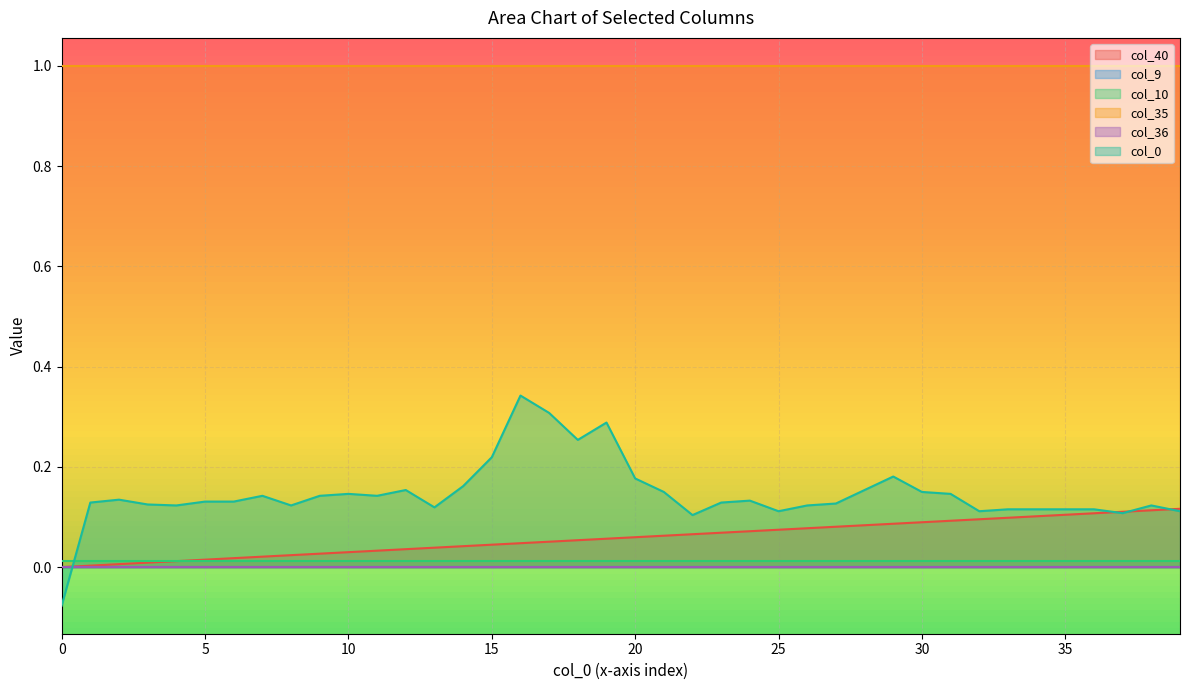

Reading left to right, transcribe all the data shown in this chart.

col_40: 0=0.0	1=0.0	2=0.0	3=0.0	4=0.0	5=0.0	6=0.0	7=0.0	8=0.0	9=0.0	10=0.0	11=0.0	12=0.0	13=0.0	14=0.0	15=0.0	16=0.0	17=0.1	18=0.1	19=0.1	20=0.1	21=0.1	22=0.1	23=0.1	24=0.1	25=0.1	26=0.1	27=0.1	28=0.1	29=0.1	30=0.1	31=0.1	32=0.1	33=0.1	34=0.1	35=0.1	36=0.1	37=0.1	38=0.1	39=0.1
col_9: 0=0.0	1=0.0	2=0.0	3=0.0	4=0.0	5=0.0	6=0.0	7=0.0	8=0.0	9=0.0	10=0.0	11=0.0	12=0.0	13=0.0	14=0.0	15=0.0	16=0.0	17=0.0	18=0.0	19=0.0	20=0.0	21=0.0	22=0.0	23=0.0	24=0.0	25=0.0	26=0.0	27=0.0	28=0.0	29=0.0	30=0.0	31=0.0	32=0.0	33=0.0	34=0.0	35=0.0	36=0.0	37=0.0	38=0.0	39=0.0
col_10: 0=0.0	1=0.0	2=0.0	3=0.0	4=0.0	5=0.0	6=0.0	7=0.0	8=0.0	9=0.0	10=0.0	11=0.0	12=0.0	13=0.0	14=0.0	15=0.0	16=0.0	17=0.0	18=0.0	19=0.0	20=0.0	21=0.0	22=0.0	23=0.0	24=0.0	25=0.0	26=0.0	27=0.0	28=0.0	29=0.0	30=0.0	31=0.0	32=0.0	33=0.0	34=0.0	35=0.0	36=0.0	37=0.0	38=0.0	39=0.0
col_35: 0=1.0	1=1.0	2=1.0	3=1.0	4=1.0	5=1.0	6=1.0	7=1.0	8=1.0	9=1.0	10=1.0	11=1.0	12=1.0	13=1.0	14=1.0	15=1.0	16=1.0	17=1.0	18=1.0	19=1.0	20=1.0	21=1.0	22=1.0	23=1.0	24=1.0	25=1.0	26=1.0	27=1.0	28=1.0	29=1.0	30=1.0	31=1.0	32=1.0	33=1.0	34=1.0	35=1.0	36=1.0	37=1.0	38=1.0	39=1.0
col_36: 0=0.0	1=0.0	2=0.0	3=0.0	4=0.0	5=0.0	6=0.0	7=0.0	8=0.0	9=0.0	10=0.0	11=0.0	12=0.0	13=0.0	14=0.0	15=0.0	16=0.0	17=0.0	18=0.0	19=0.0	20=0.0	21=0.0	22=0.0	23=0.0	24=0.0	25=0.0	26=0.0	27=0.0	28=0.0	29=0.0	30=0.0	31=0.0	32=0.0	33=0.0	34=0.0	35=0.0	36=0.0	37=0.0	38=0.0	39=0.0
col_0: 0=-0.1	1=0.1	2=0.1	3=0.1	4=0.1	5=0.1	6=0.1	7=0.1	8=0.1	9=0.1	10=0.1	11=0.1	12=0.2	13=0.1	14=0.2	15=0.2	16=0.3	17=0.3	18=0.3	19=0.3	20=0.2	21=0.2	22=0.1	23=0.1	24=0.1	25=0.1	26=0.1	27=0.1	28=0.2	29=0.2	30=0.2	31=0.1	32=0.1	33=0.1	34=0.1	35=0.1	36=0.1	37=0.1	38=0.1	39=0.1